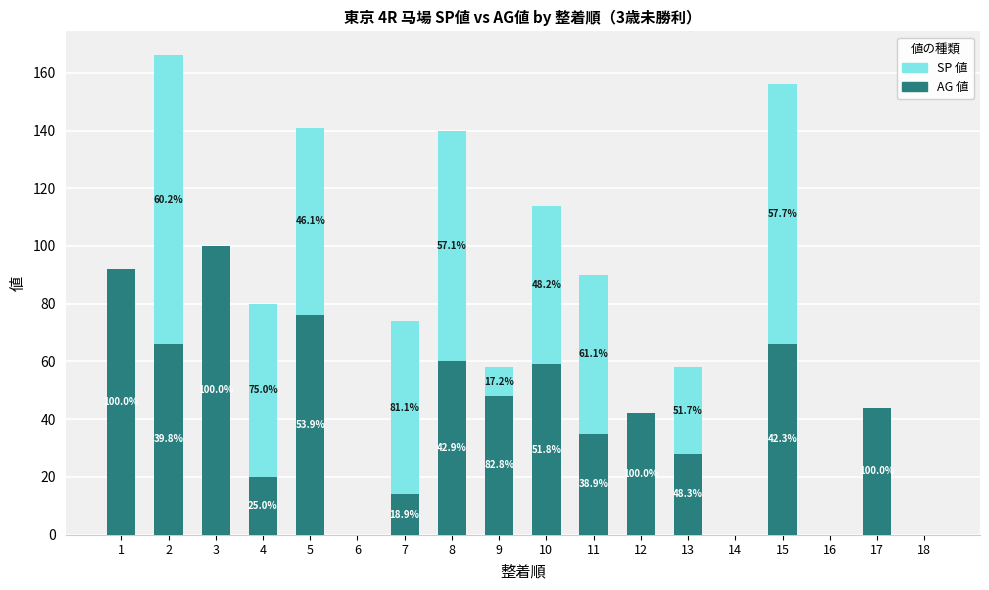

What is the total value across all series at 10?

114